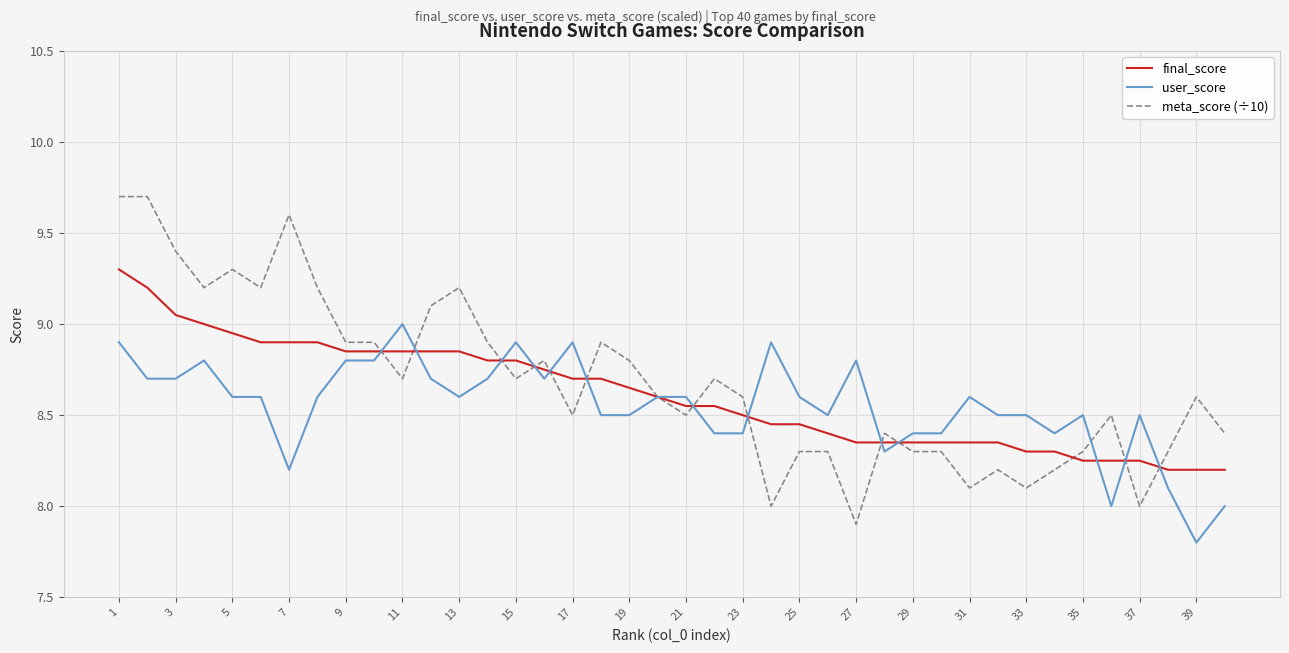

List the series in order of their peak value, highest first.

meta_score (÷10), final_score, user_score